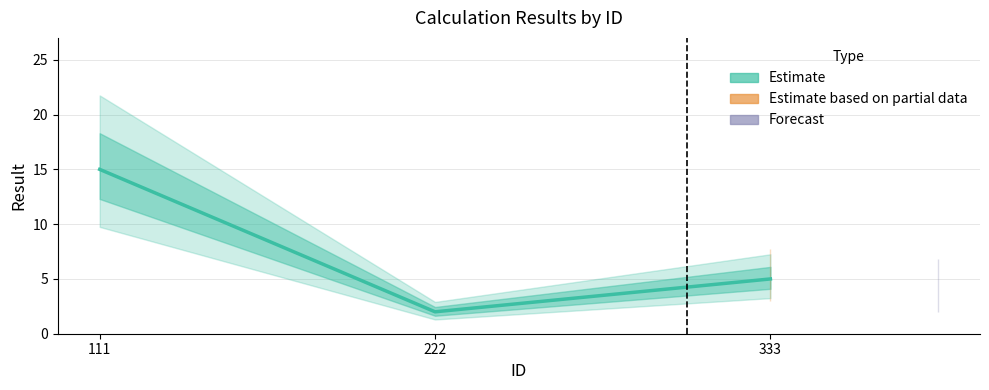

The value at 333 is 2. True or false?

False